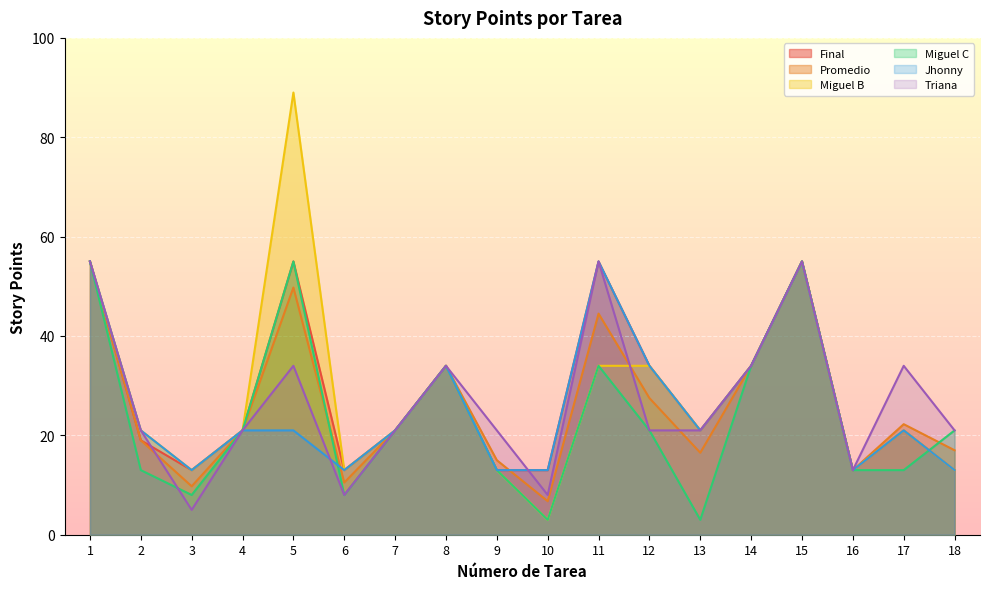

What is the difference between the maximum and minimum values in the Triana series?

50.0